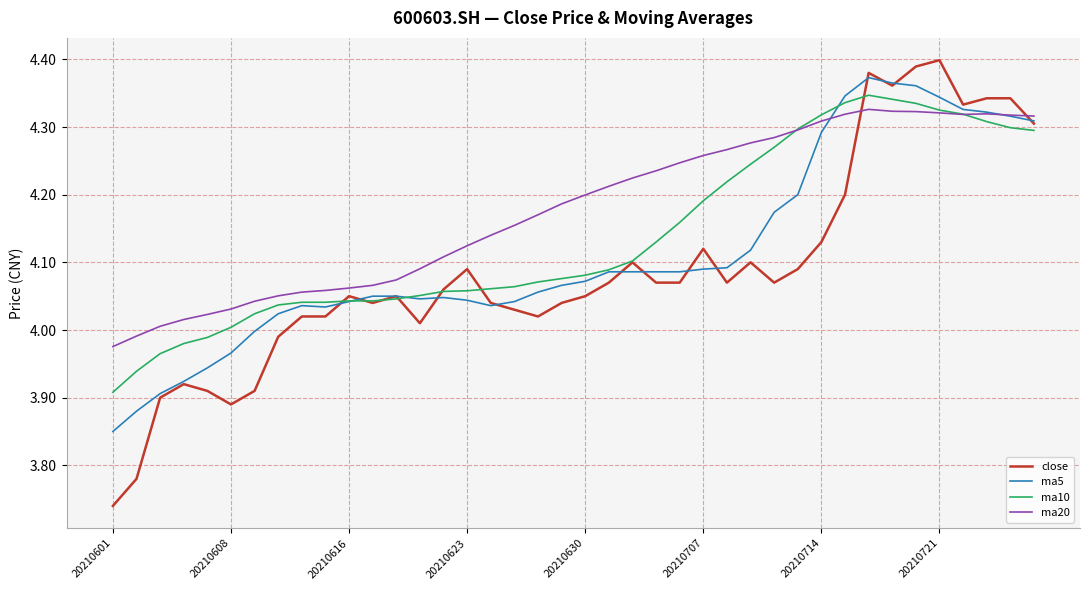

True or false: close and ma20 intersect in this chart.

True